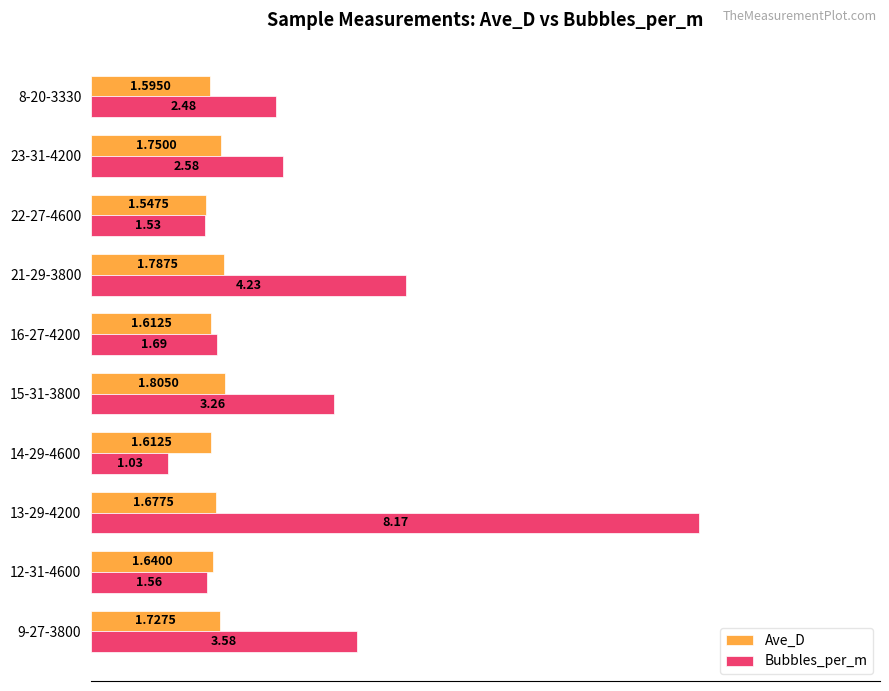

What are all the series names shown in the legend?

Ave_D, Bubbles_per_m